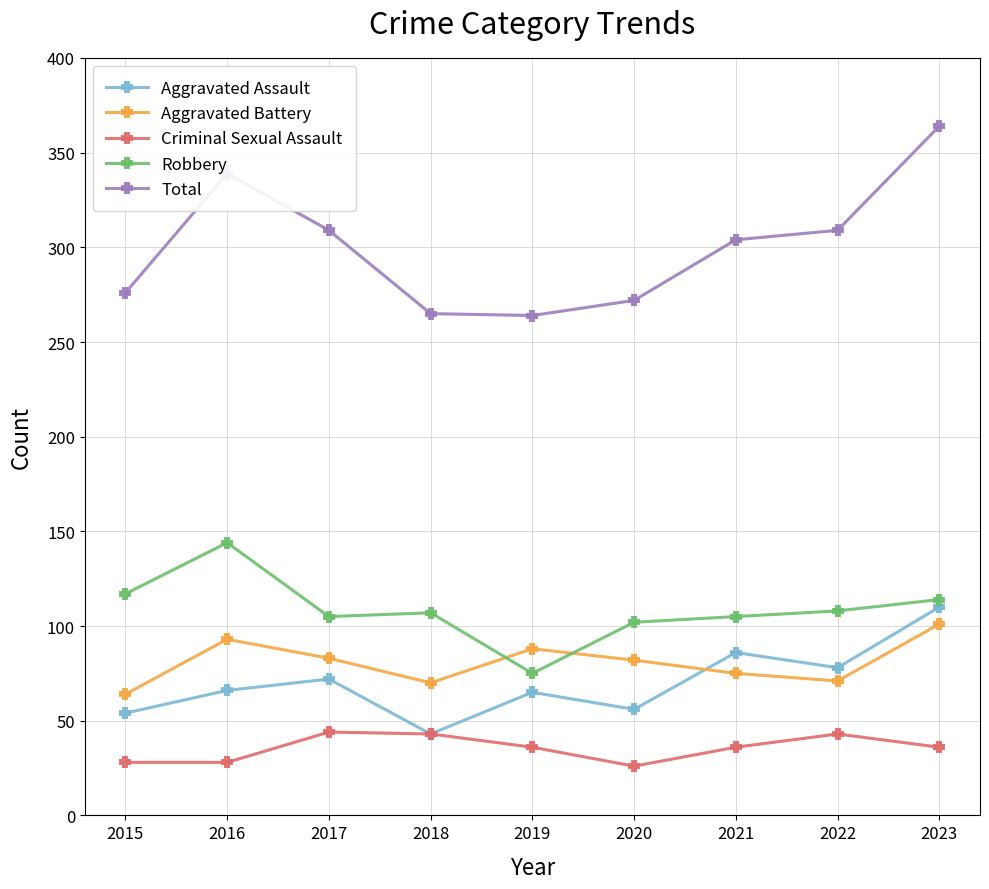

True or false: Robbery has a value of 56 at 2023.

False